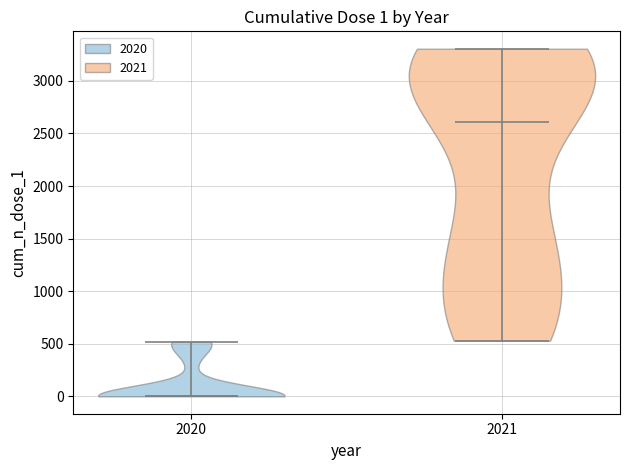

Which violin has the highest median line?

2021